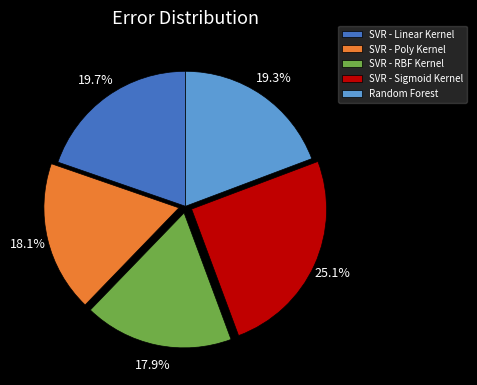

What portion of the pie excludes SVR - Poly Kernel?

81.9%